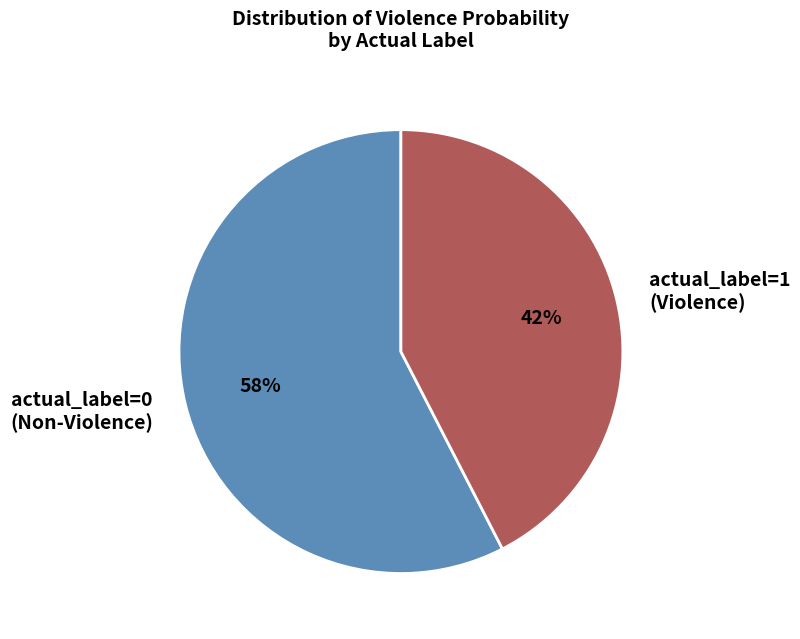

To the nearest percent, what is the average slice percentage?

50%